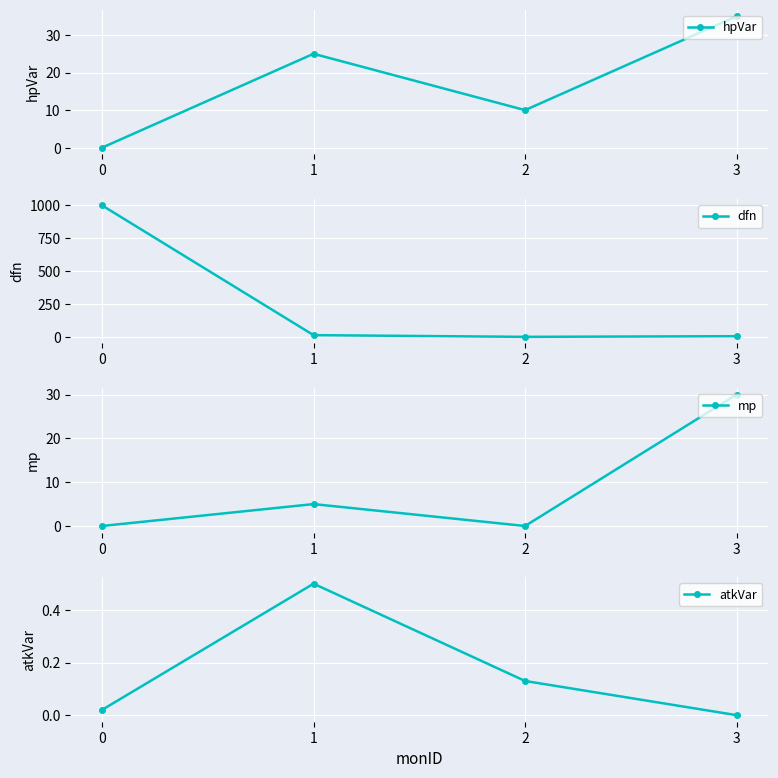

How many categories are shown in the chart?

4